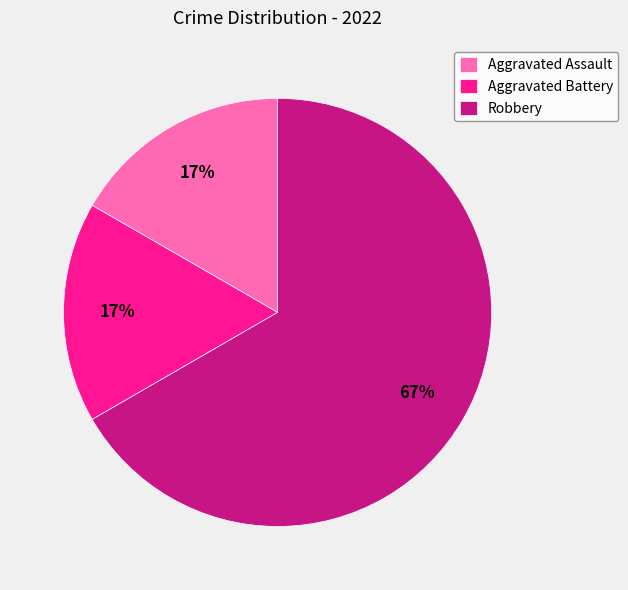

Which has a higher value, Aggravated Assault or Robbery?

Robbery